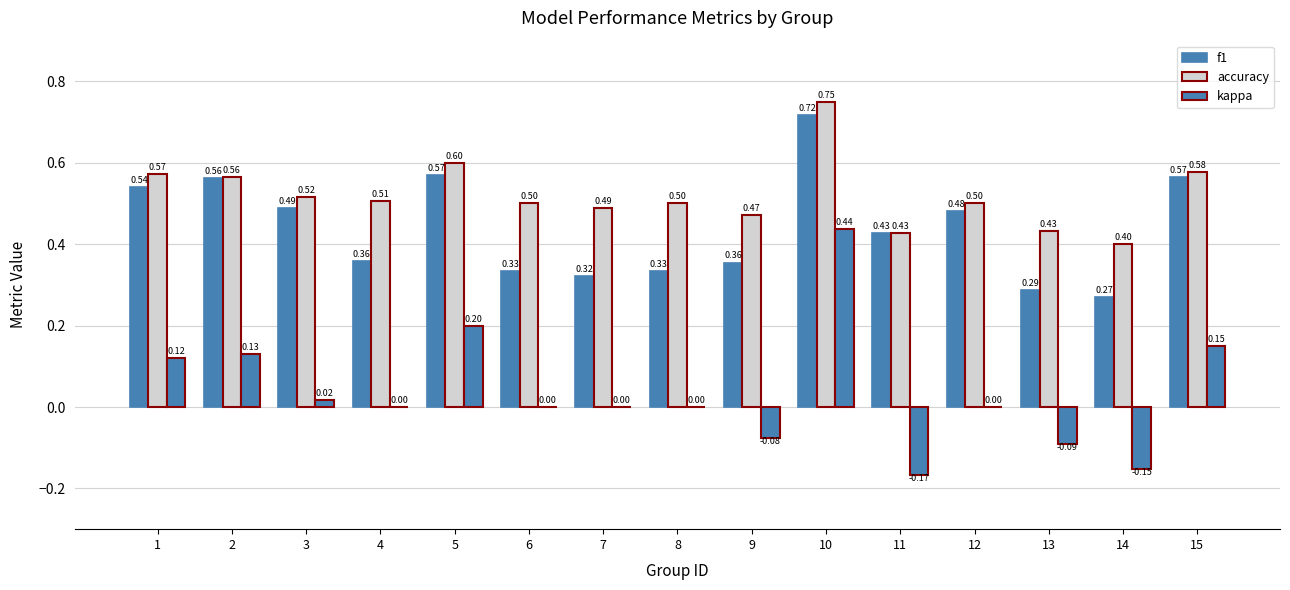

Reading left to right, transcribe all the data shown in this chart.

f1: 1=0.5	2=0.6	3=0.5	4=0.4	5=0.6	6=0.3	7=0.3	8=0.3	9=0.4	10=0.7	11=0.4	12=0.5	13=0.3	14=0.3	15=0.6
accuracy: 1=0.6	2=0.6	3=0.5	4=0.5	5=0.6	6=0.5	7=0.5	8=0.5	9=0.5	10=0.8	11=0.4	12=0.5	13=0.4	14=0.4	15=0.6
kappa: 1=0.1	2=0.1	3=0.0	4=0.0	5=0.2	6=0.0	7=0.0	8=0.0	9=-0.1	10=0.4	11=-0.2	12=0.0	13=-0.1	14=-0.2	15=0.1